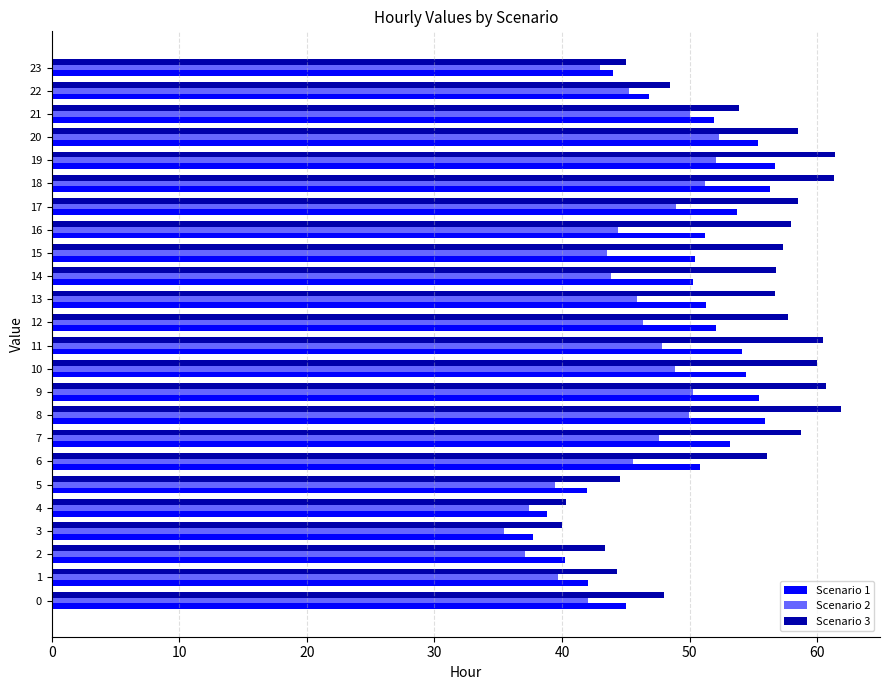

Which series has the largest total across all categories?

Scenario 3